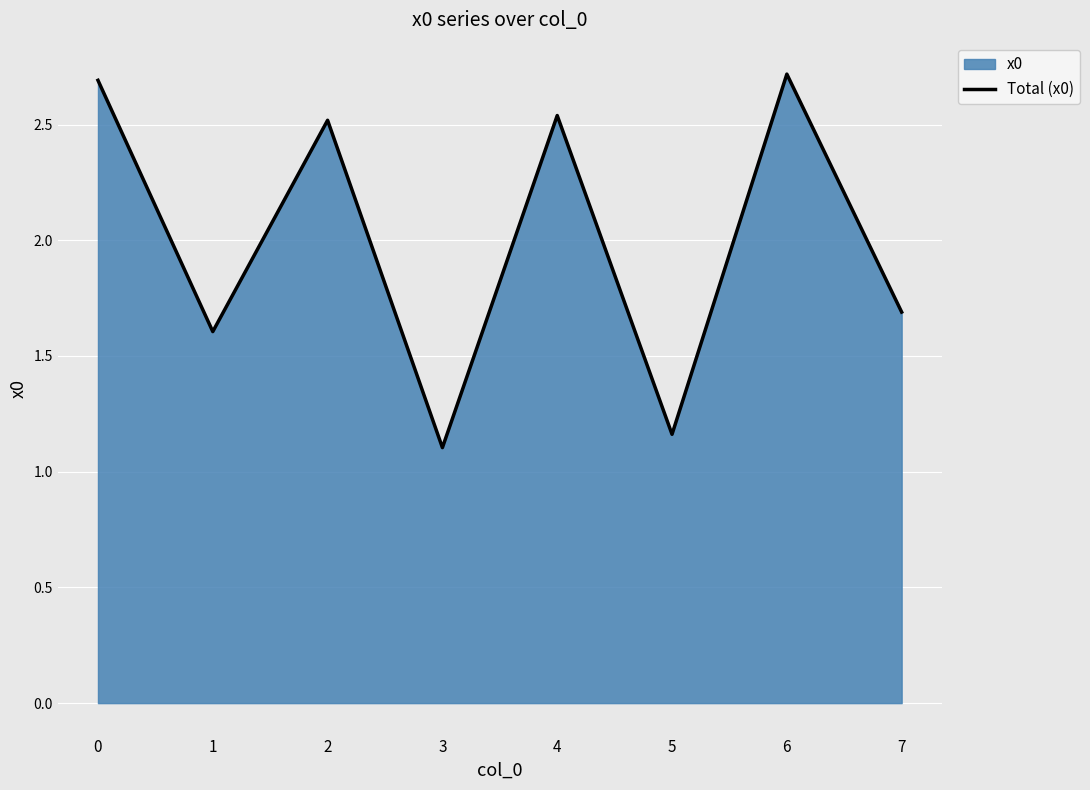

What is the change in value from 1 to 5?

-0.4